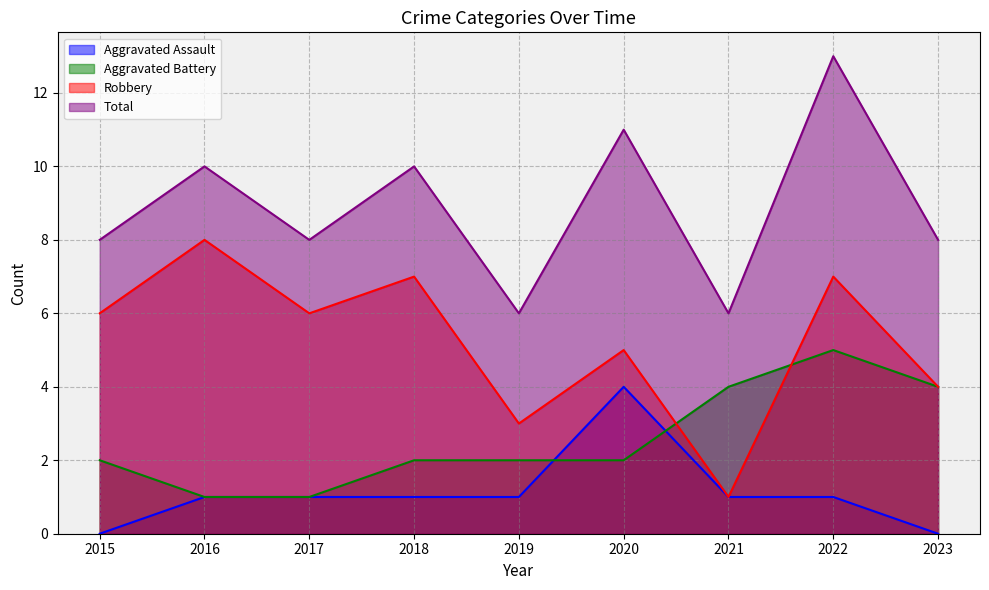

What are all the series names shown in the legend?

Aggravated Assault, Aggravated Battery, Robbery, Total